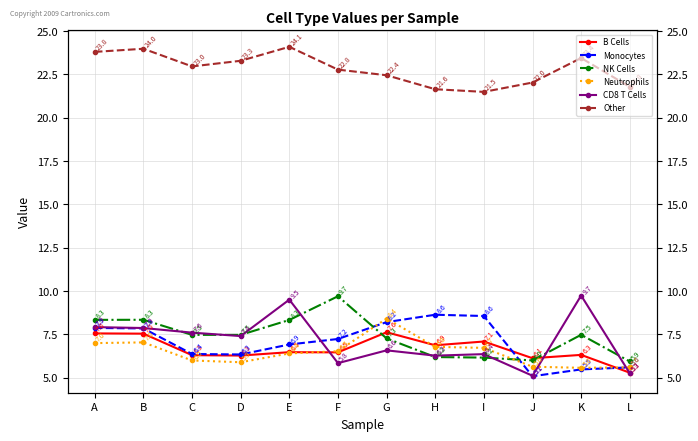

What are all the series names shown in the legend?

B Cells, Monocytes, NK Cells, Neutrophils, CD8 T Cells, Other